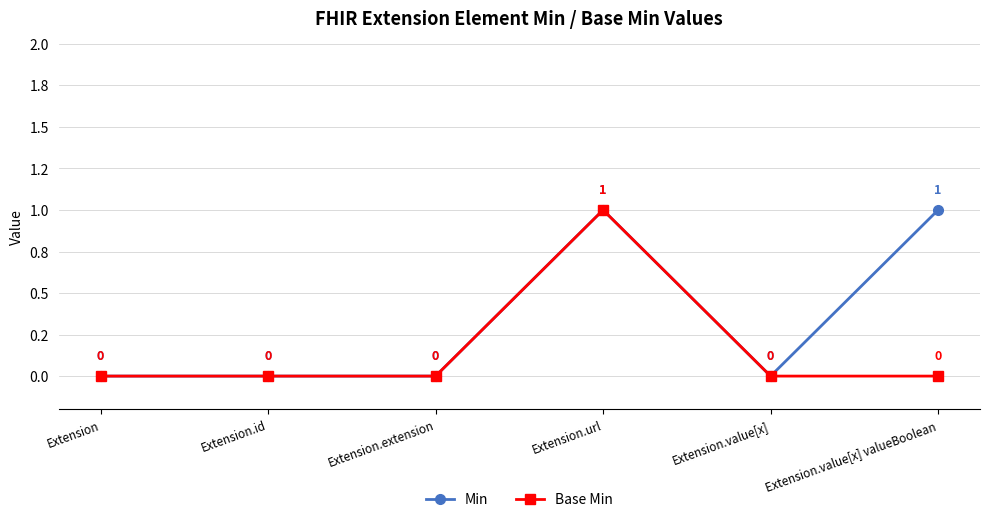

What are all the series names shown in the legend?

Min, Base Min